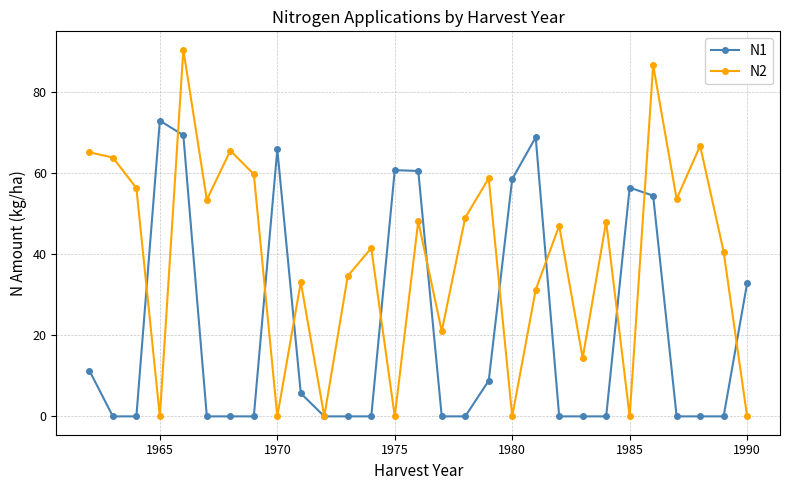

True or false: N2 has more than 0 interior local peaks.

True